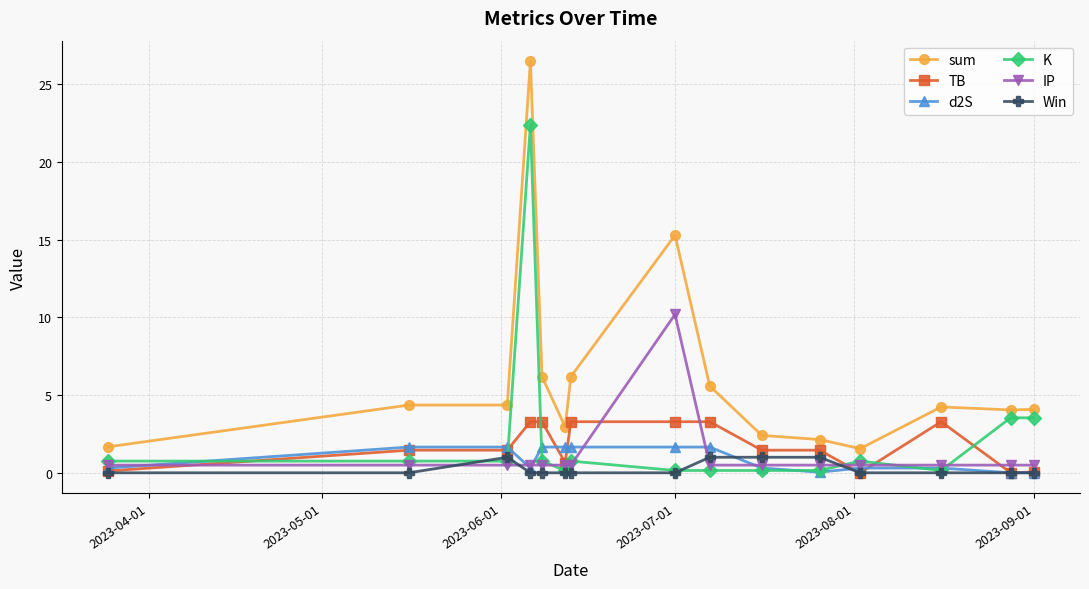

What is the maximum value for Win?

1.0